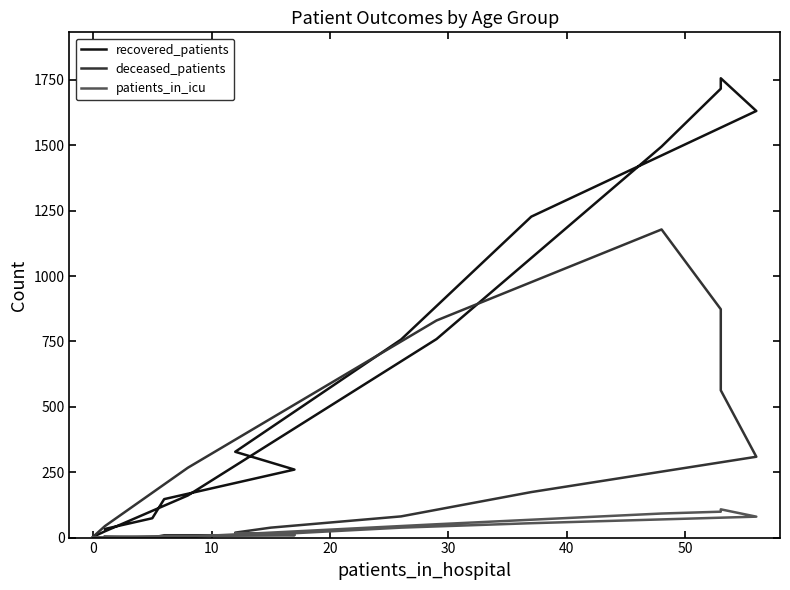

What is the maximum value shown in the chart?

1756